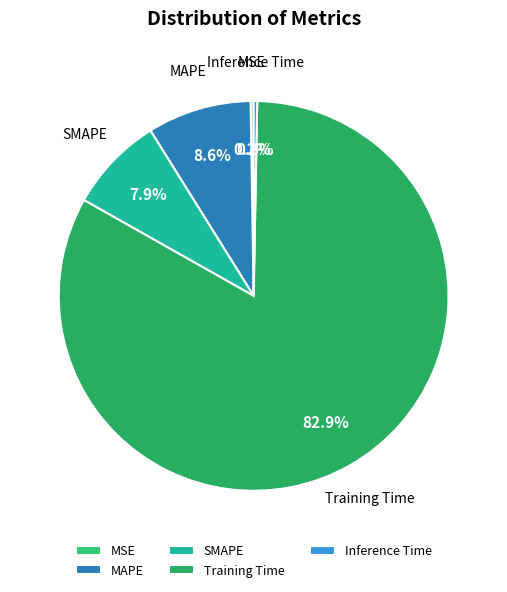

To the nearest percent, what is the difference between the largest and smallest slice percentages?

83%